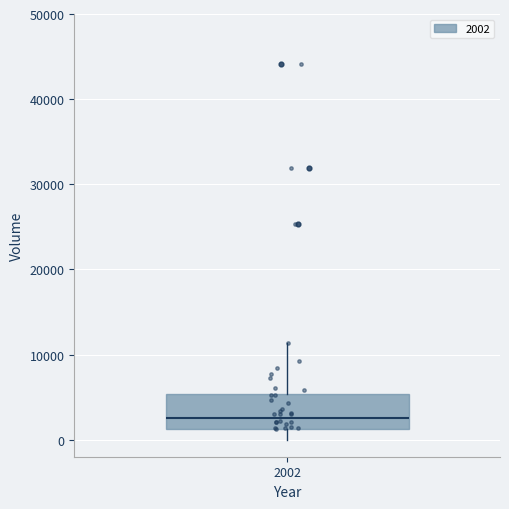

Where does the upper whisker of the box at x = 2002 end on the y-axis? The values are not printed on the chart, so give them approximately, as read against the axis.

11000